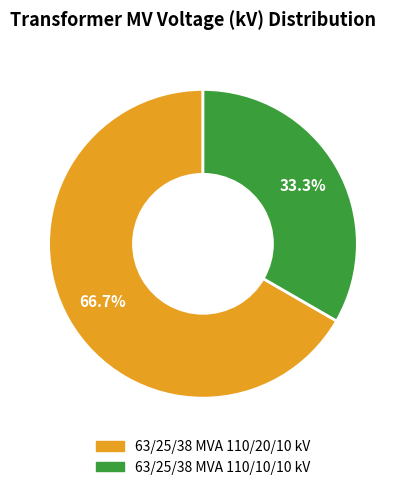

What percentage is the 63/25/38 MVA 110/10/10 kV slice, to the nearest percent?

33%